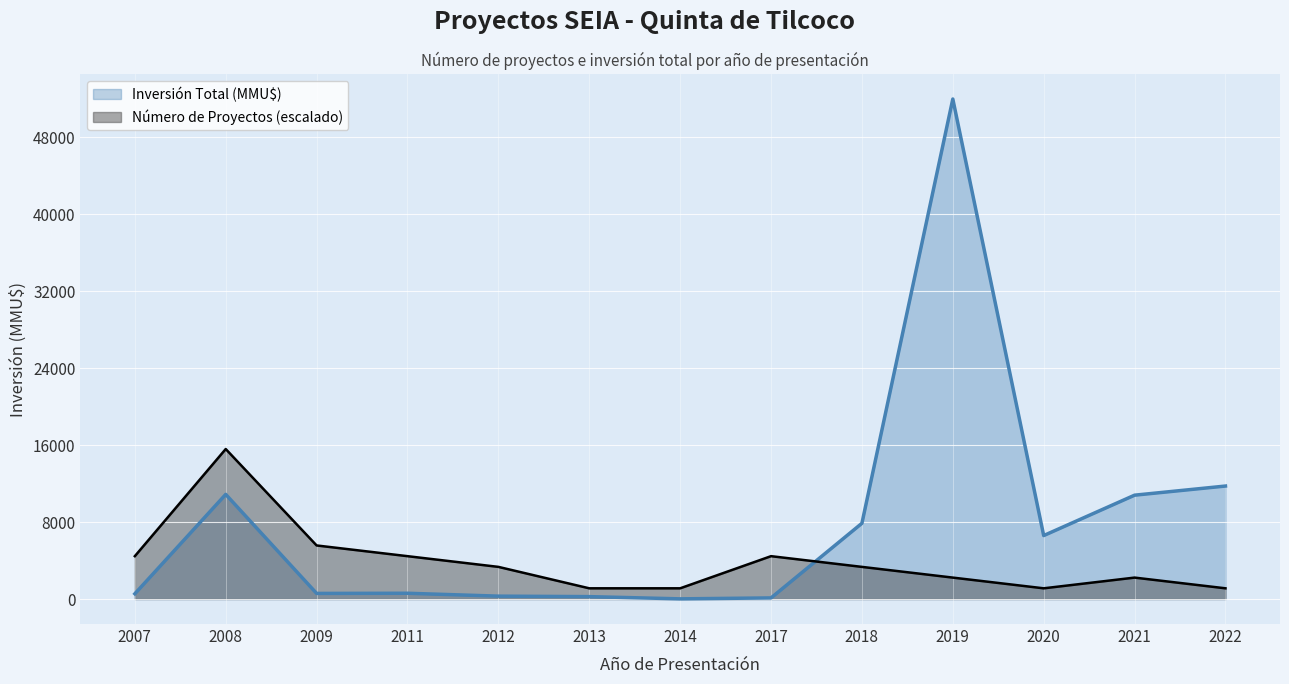

True or false: Inversión Total (MMU$) has a value of 10883.0 at 2008.

True